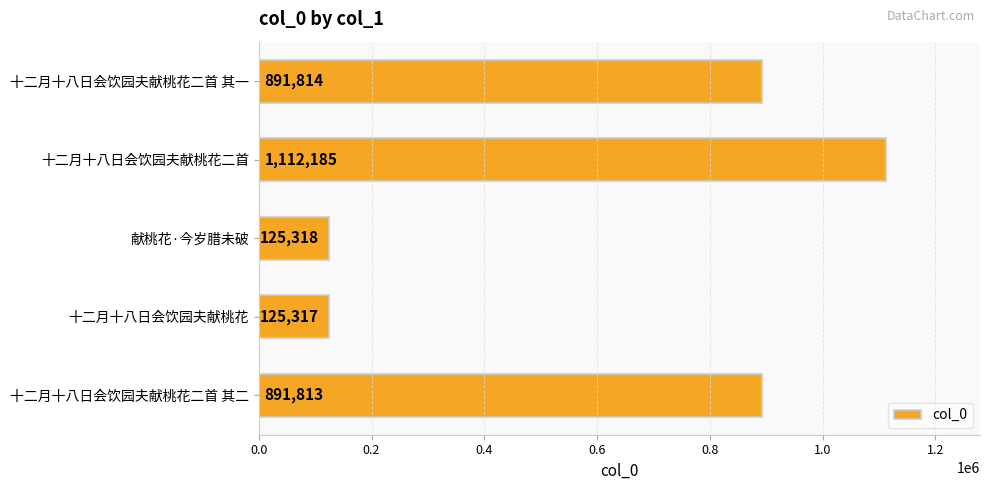

Does the chart contain any negative values?

No